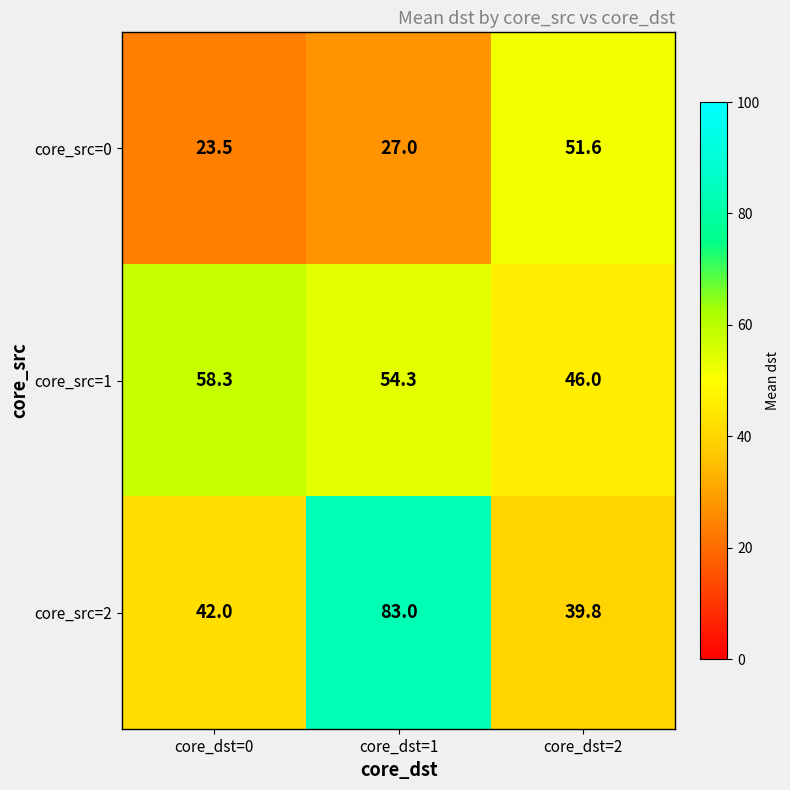

Reading right to left, what are all the values shown in this chart?

core_src=0: core_dst=2=51.6	core_dst=1=27.0	core_dst=0=23.5
core_src=1: core_dst=2=46.0	core_dst=1=54.3	core_dst=0=58.3
core_src=2: core_dst=2=39.8	core_dst=1=83.0	core_dst=0=42.0